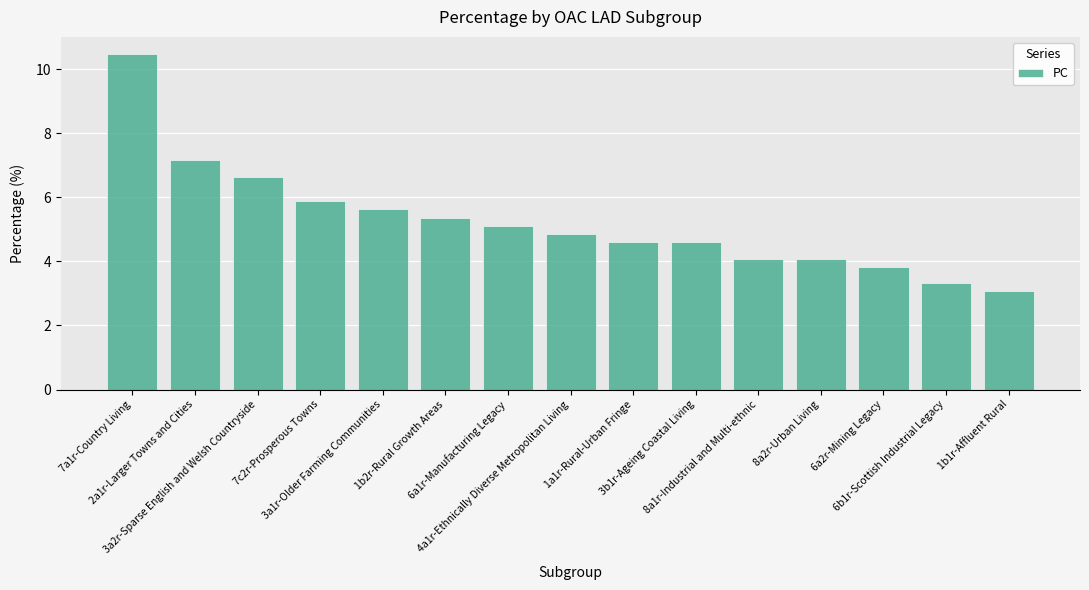

The chart shows a value of 8.3 at 6a1r-Manufacturing Legacy. True or false?

False